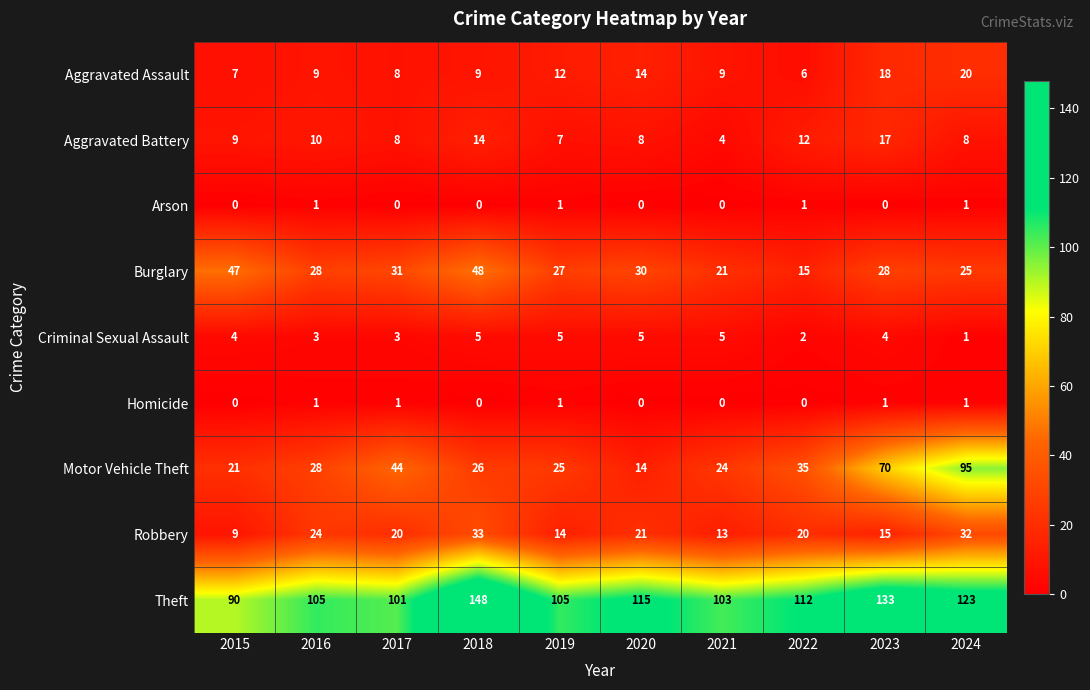

What is the total value across all series at 2024?

306